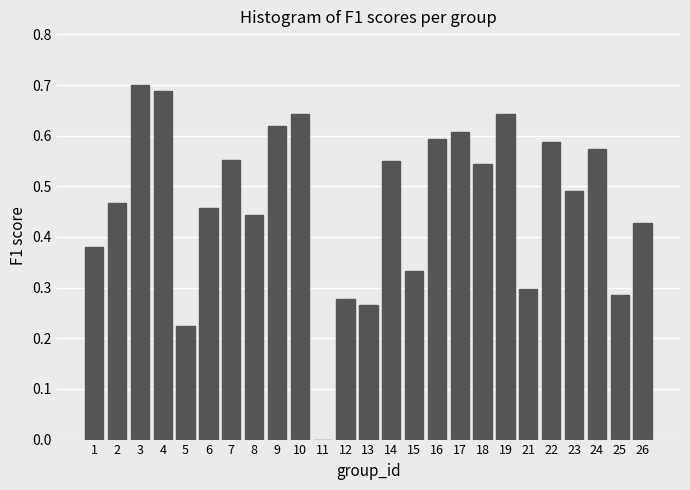

Between 5 and 10, which is larger?

10